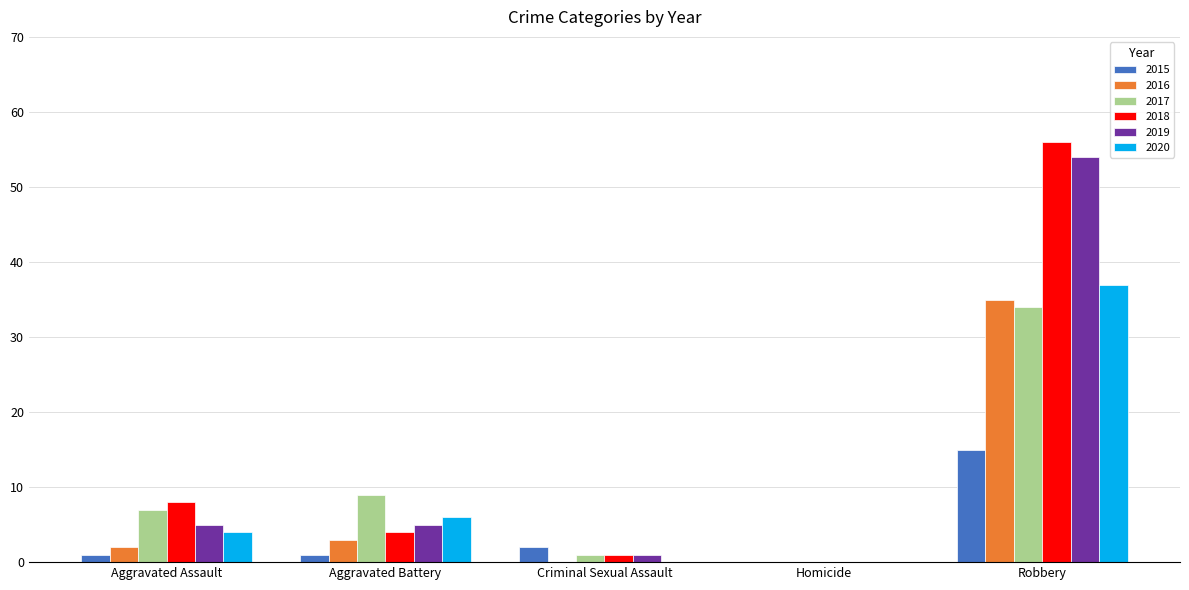

What is the sum of all 2020 values?

47